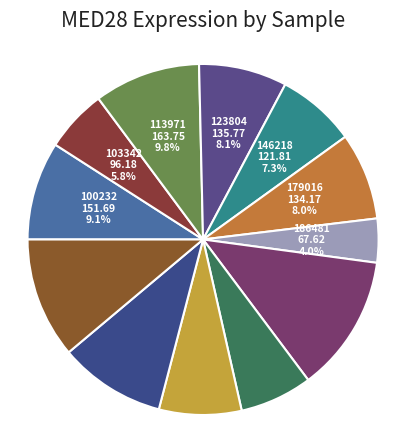

Count the number of slices in the pie.

12